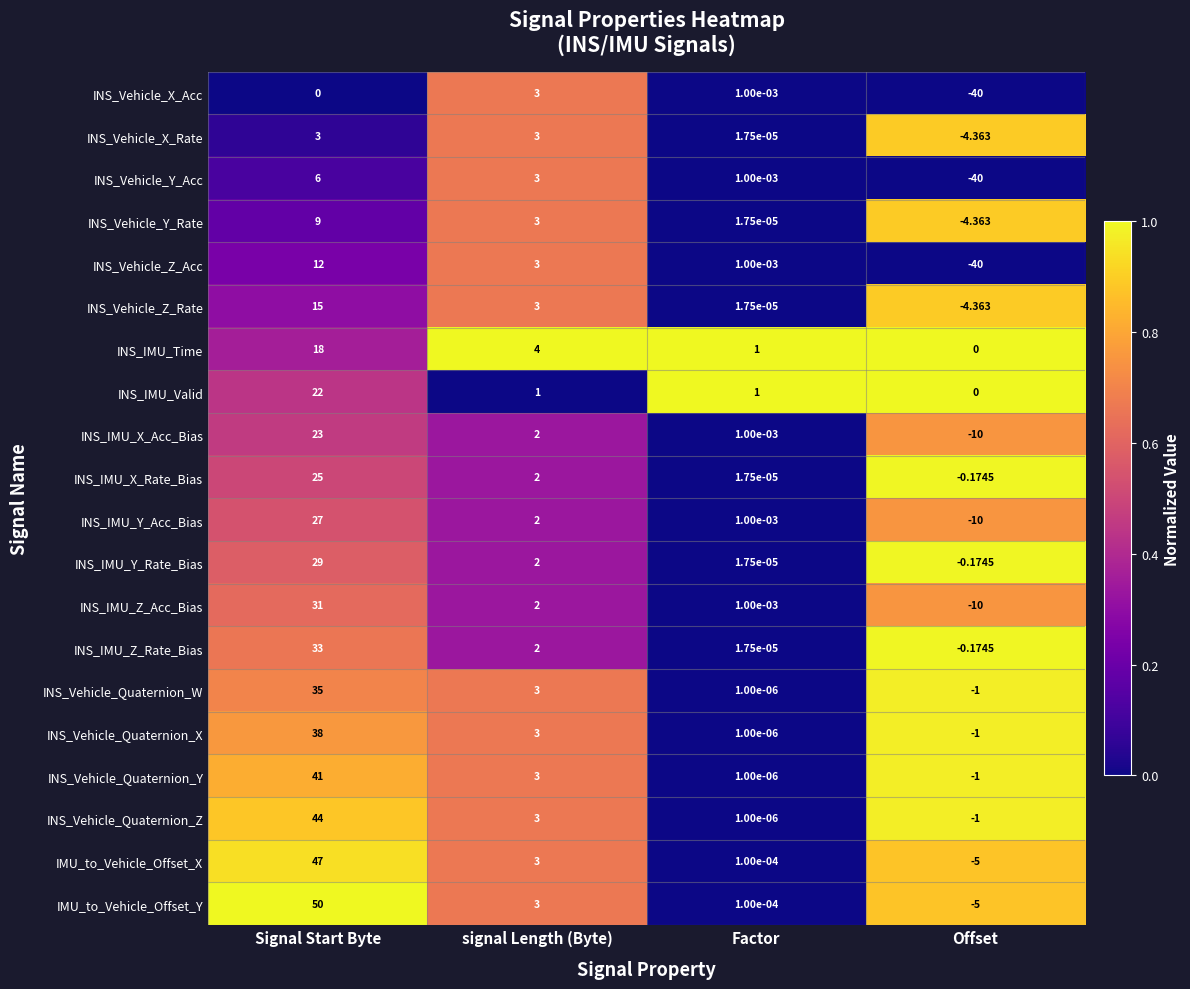

What is the maximum value shown in the chart?

50.0